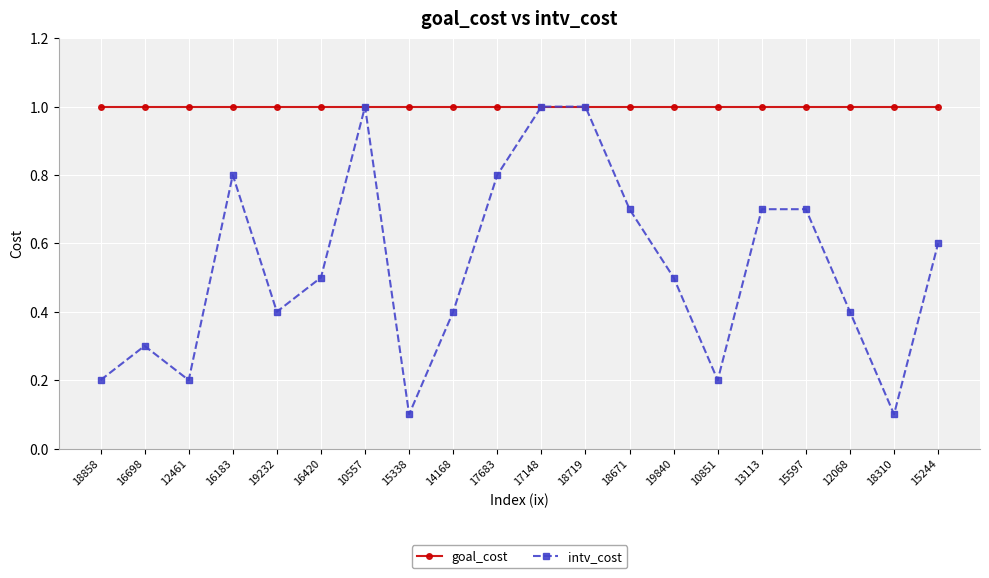

How many interior local valleys does the intv_cost series have?

5